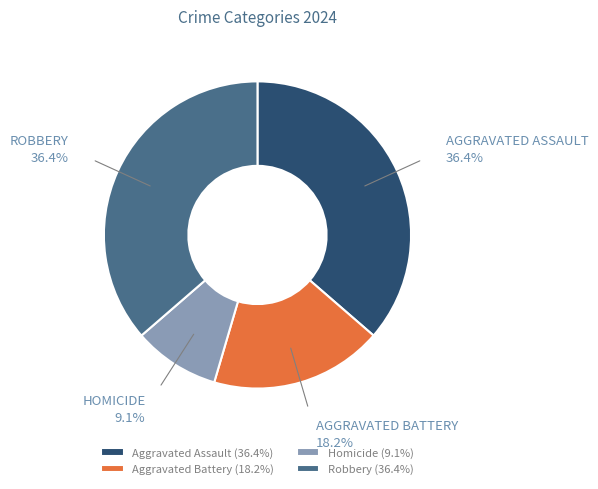

How many slices are in this pie chart?

4